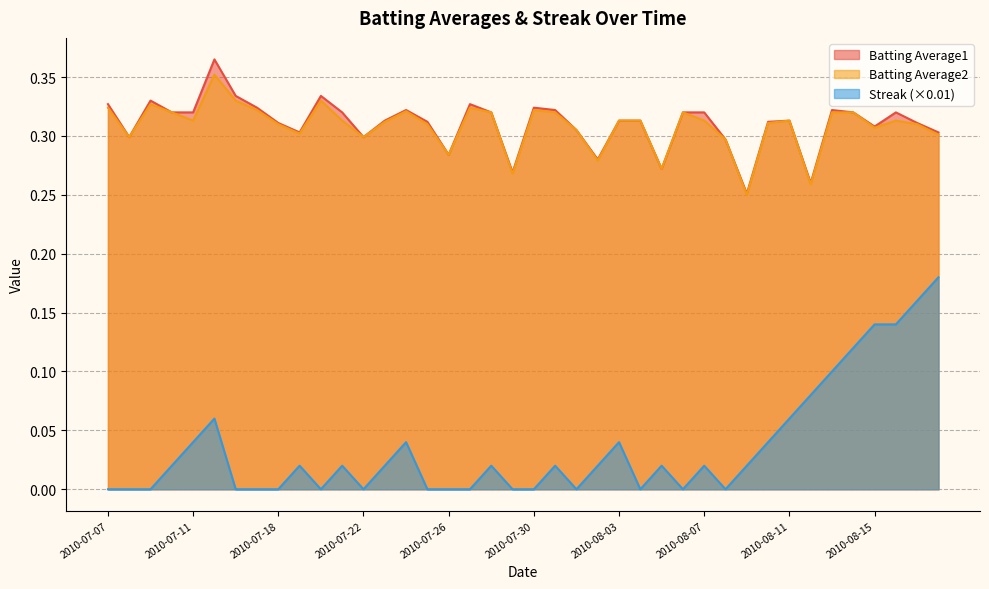

What is the label of the 5th point from the right?

2010-08-14